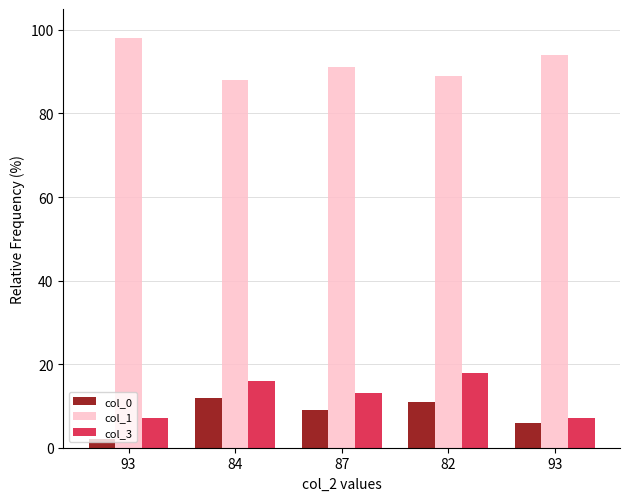

How many series are shown in this chart?

3